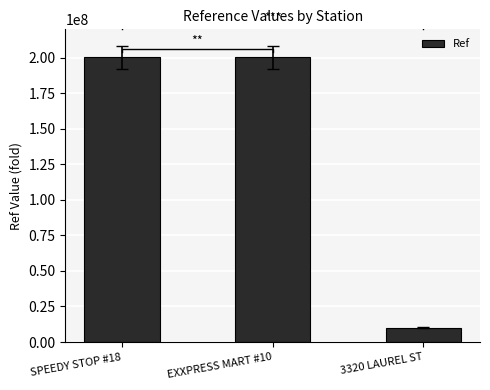

Does the chart contain any negative values?

No